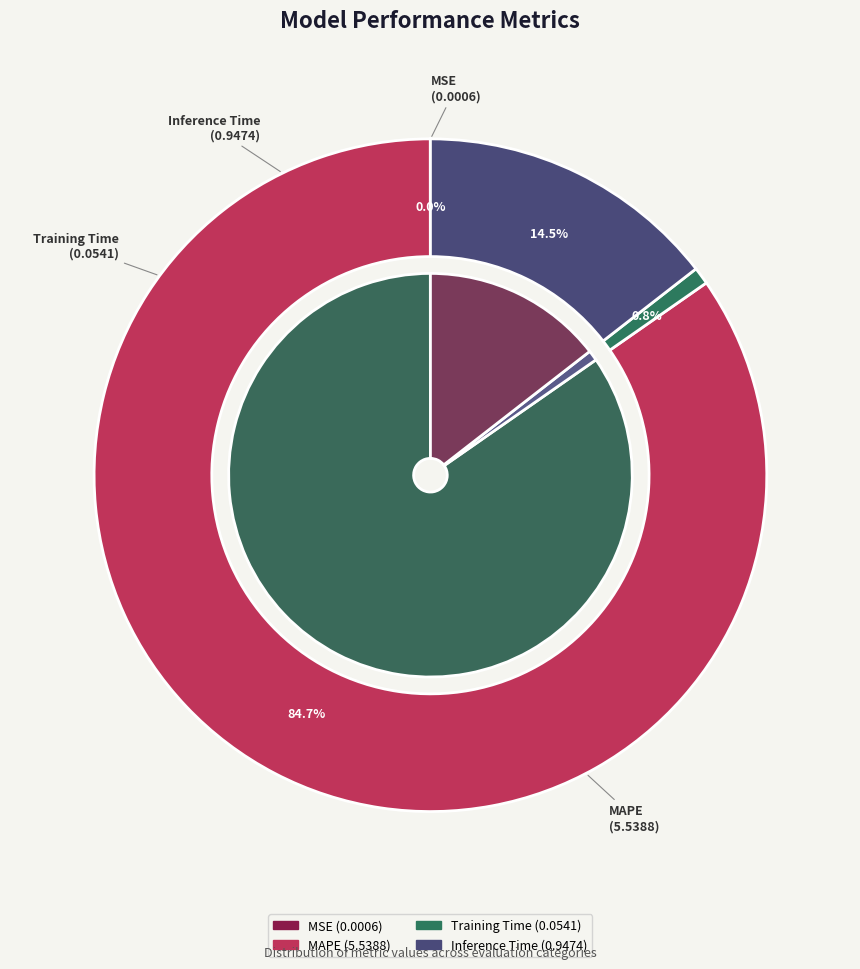

The Inference Time slice represents 29% of the pie. True or false?

False